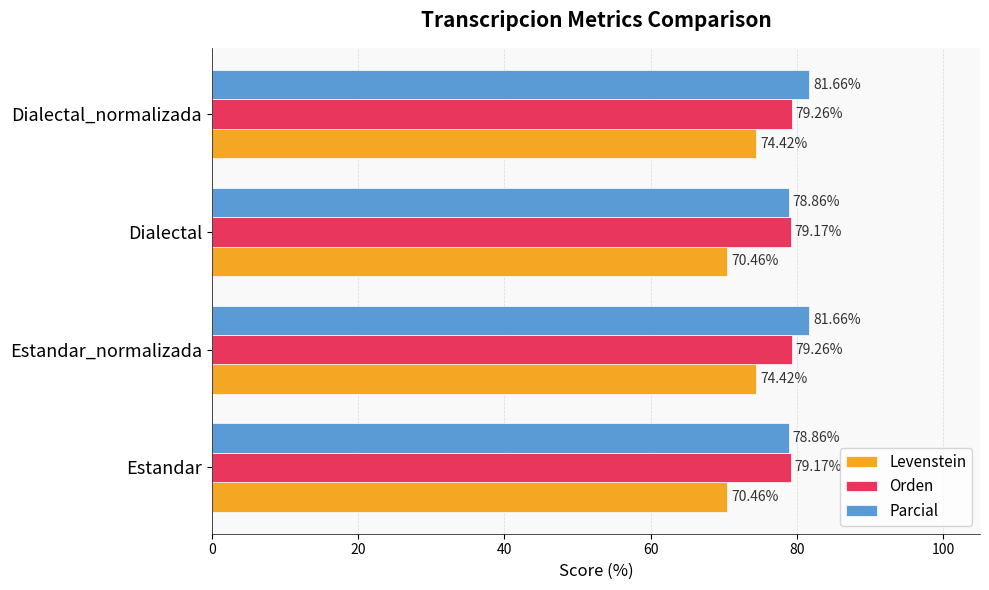

What is the difference between the maximum and minimum values in the Parcial series?

2.8